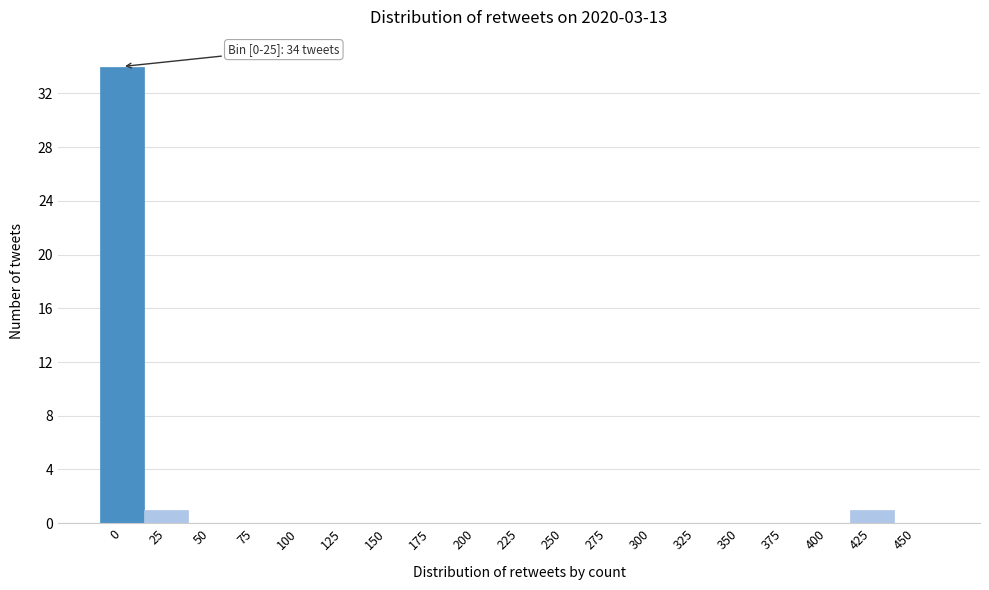

Reading right to left, extract all data points from this chart.

450=0	425=1	400=0	375=0	350=0	325=0	300=0	275=0	250=0	225=0	200=0	175=0	150=0	125=0	100=0	75=0	50=0	25=1	0=34